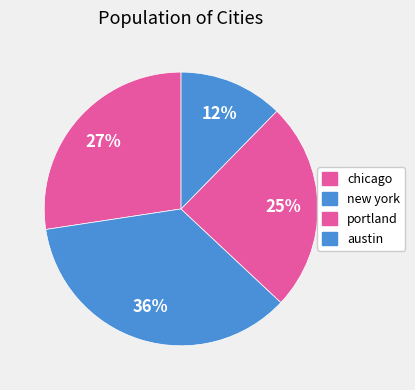

How many slices are in this pie chart?

4